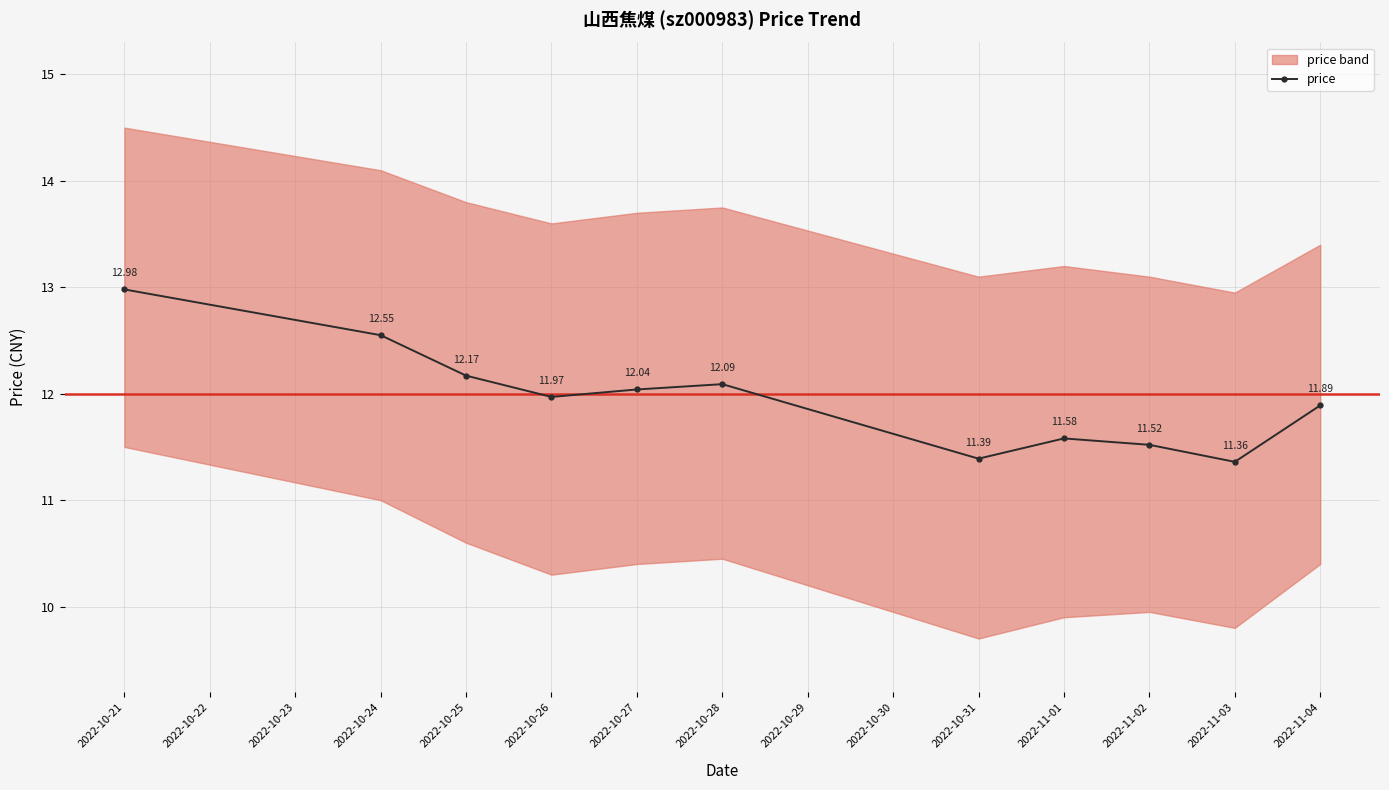

Where is the first local maximum for price?

2022-10-28